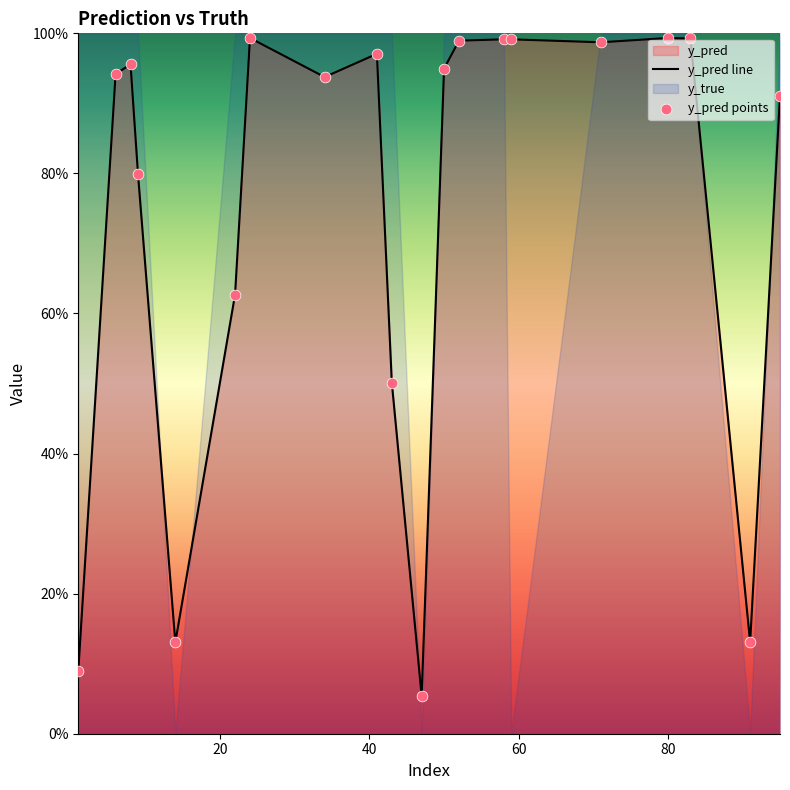

Which series has the widest spread of Y values?

y_pred line